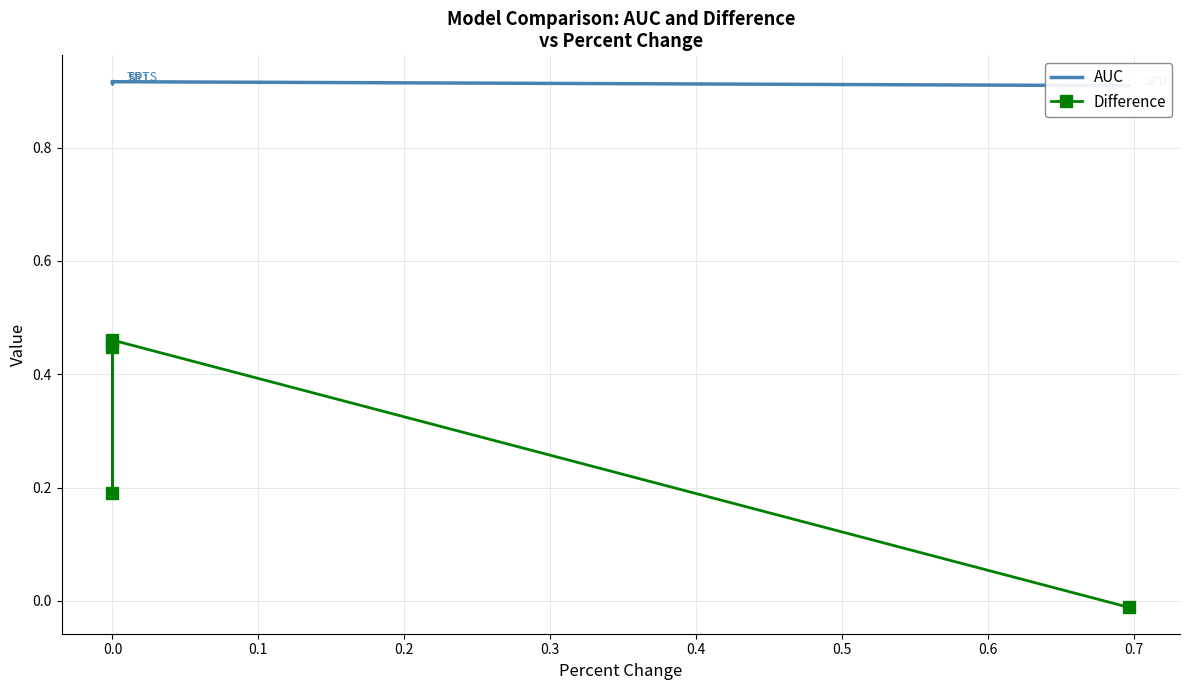

Rank the series by their average value, from highest to lowest.

AUC, Difference